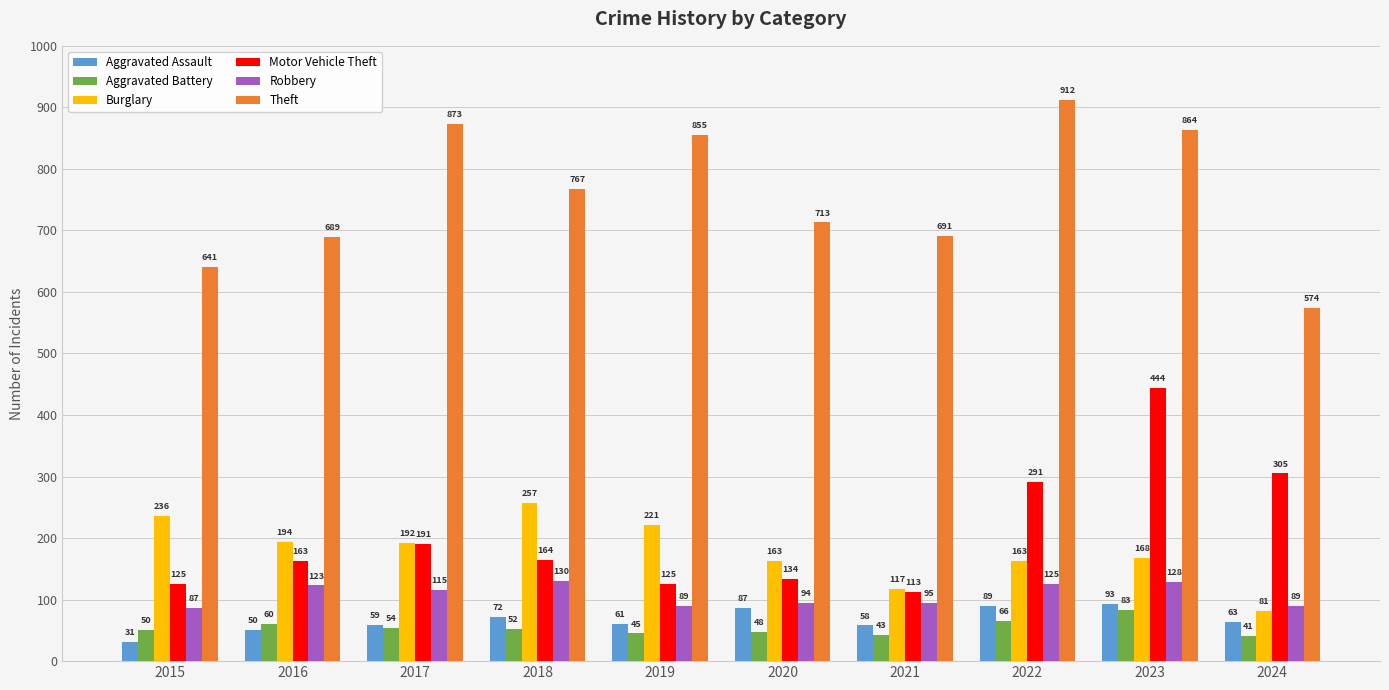

Rank the series by their maximum value, from lowest to highest.

Aggravated Battery, Aggravated Assault, Robbery, Burglary, Motor Vehicle Theft, Theft